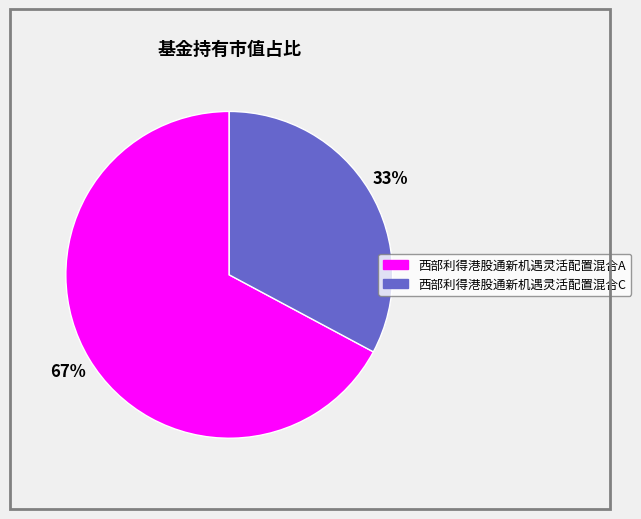

To the nearest percent, what portion does 西部利得港股通新机遇灵活配置混合C represent?

33%